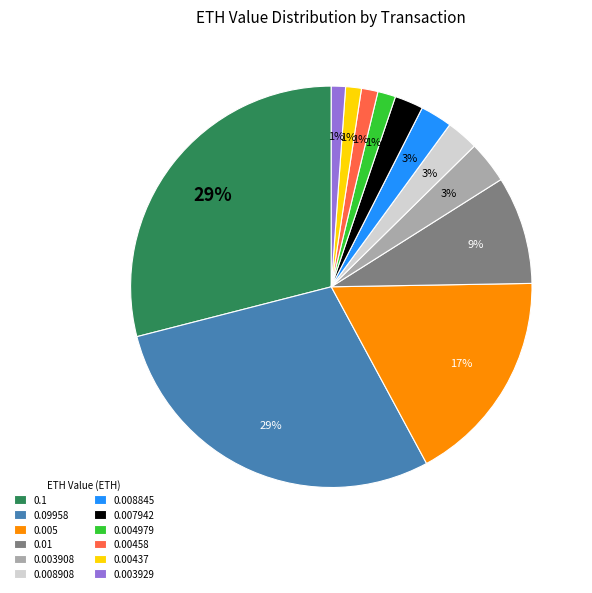

To the nearest percent, what portion does 0.1 represent?

29%